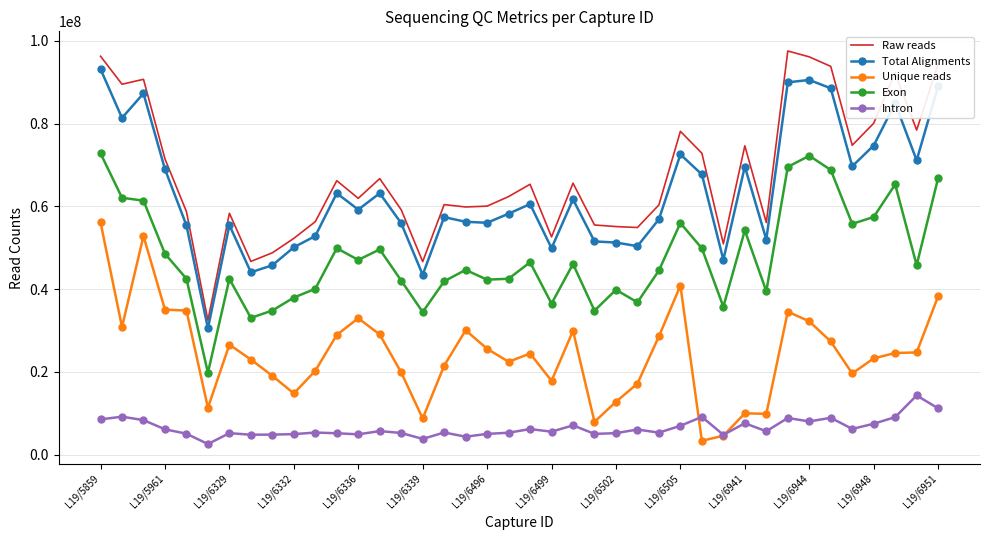

True or false: Unique reads and Raw reads cross at least once.

False